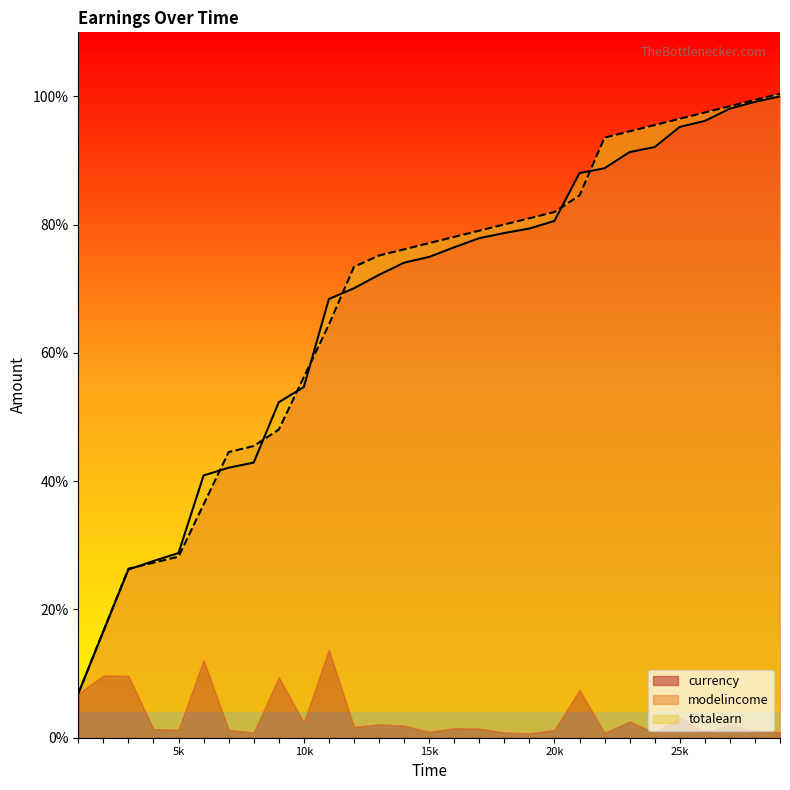

Which category has the highest value across all series?

29